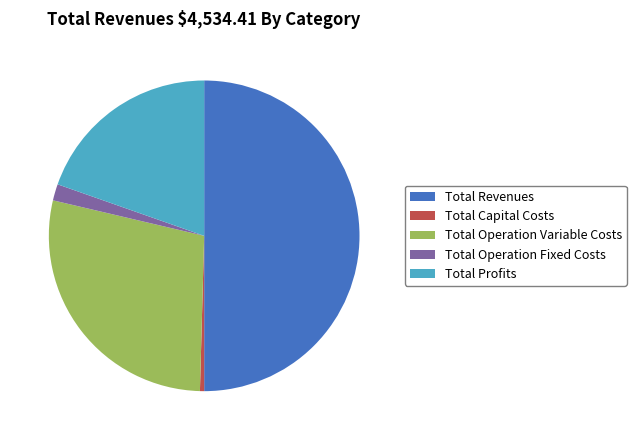

Combined, do Total Operation Variable Costs and Total Profits account for over 50%?

No